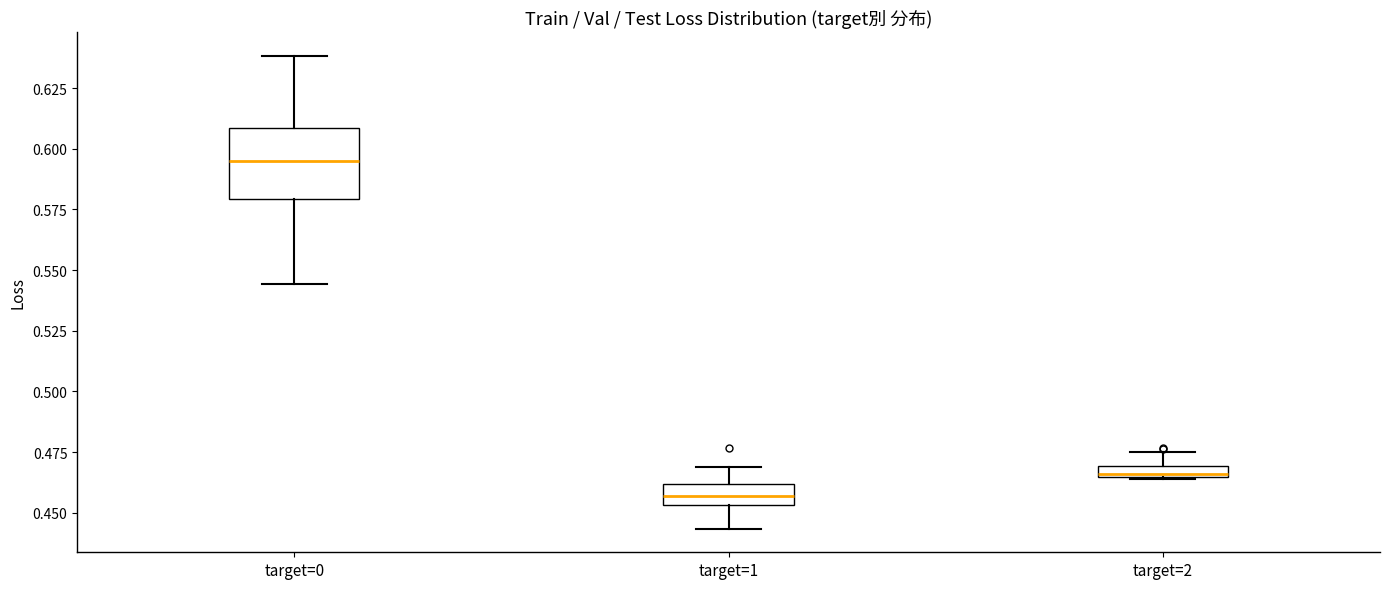

Which box has the highest median line?

target=0